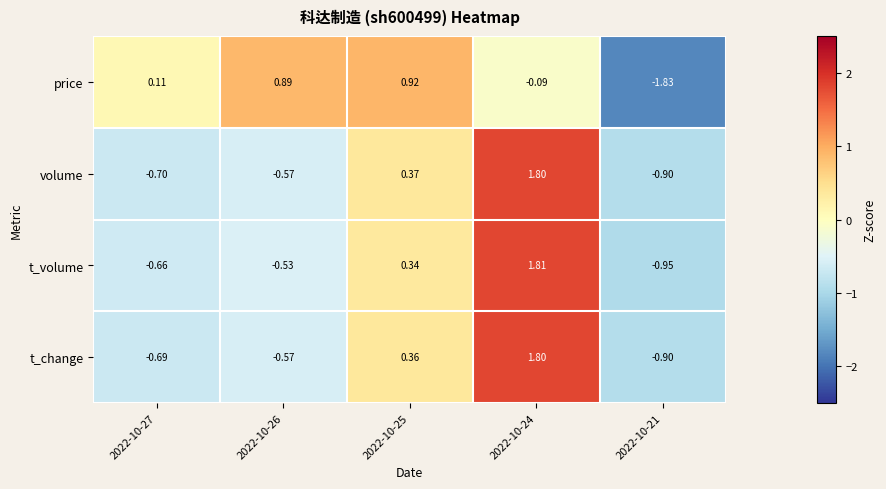

Which series has the widest spread of values?

t_volume